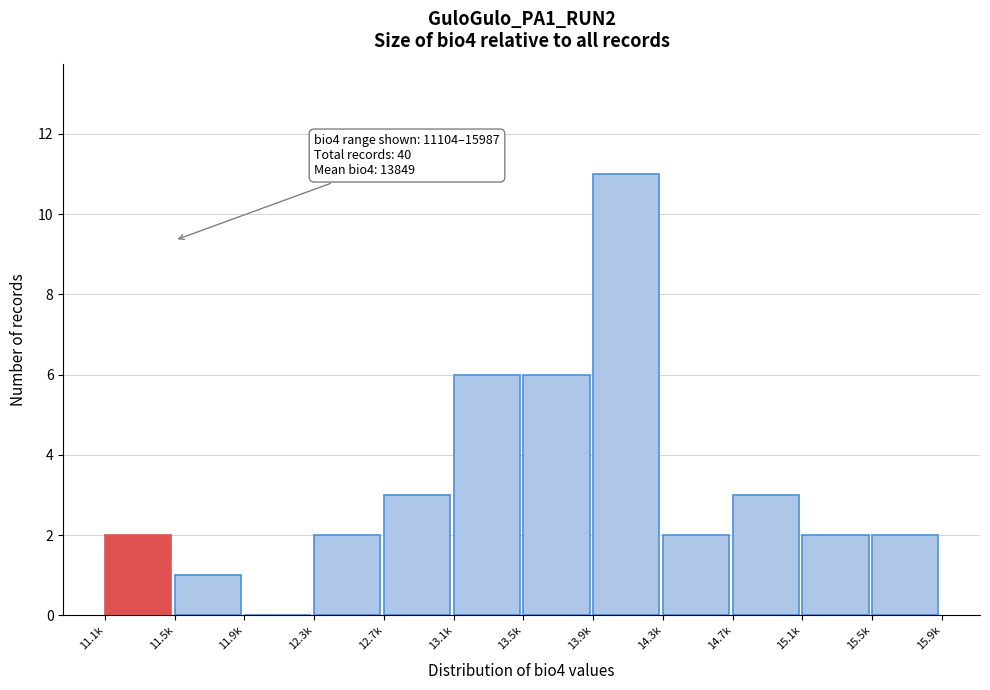

Reading left to right, extract all data points from this chart.

11.1k=2	11.5k=1	11.9k=0	12.3k=2	12.7k=3	13.1k=6	13.5k=6	13.9k=11	14.3k=2	14.7k=3	15.1k=2	15.5k=2